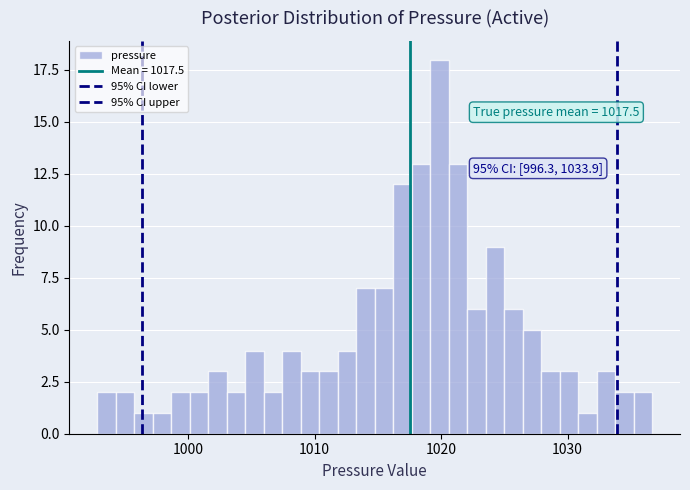

Read against the x-axis, roughly where is the centre of the tallest bar?

1020